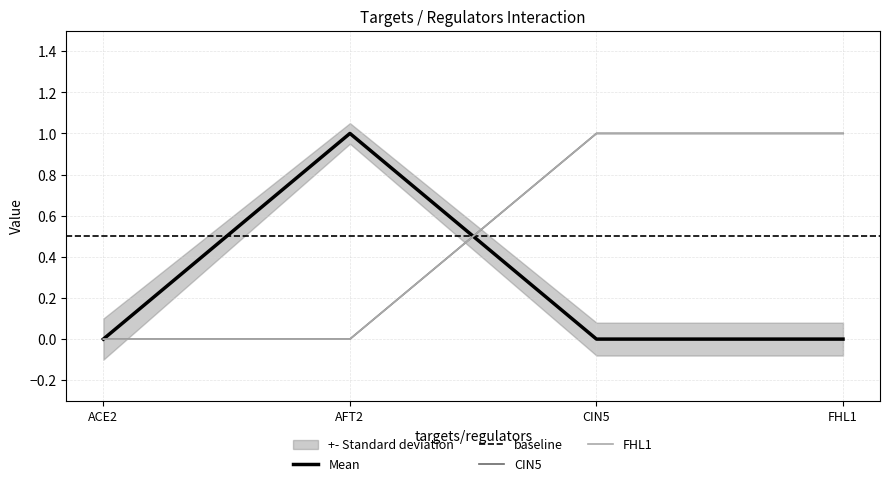

The value of CIN5 at FHL1 is 2. True or false?

False